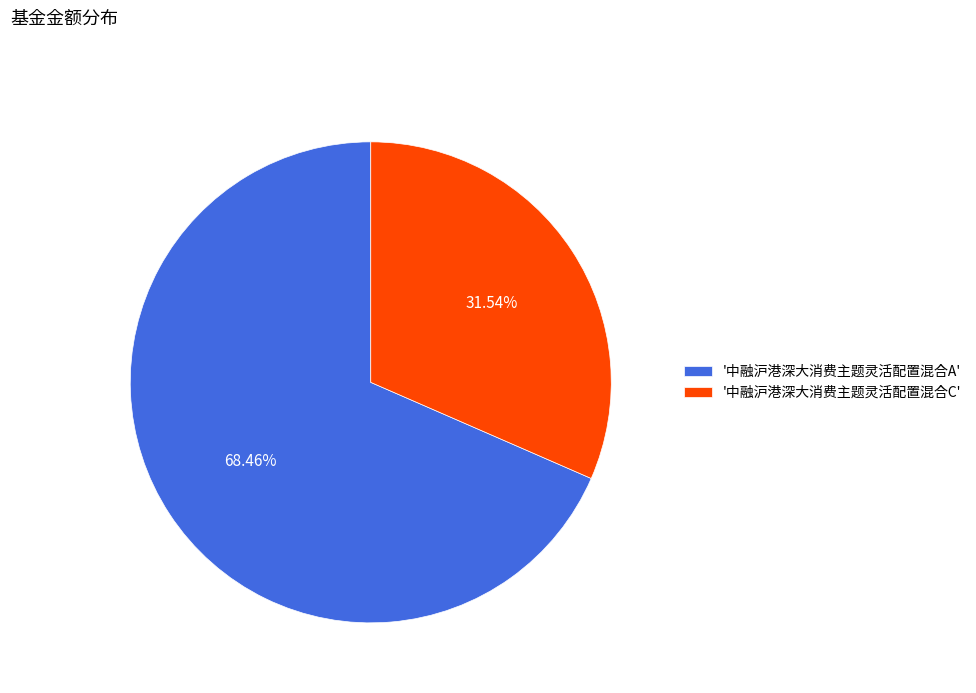

Combined, do '中融沪港深大消费主题灵活配置混合C' and '中融沪港深大消费主题灵活配置混合A' account for over 50%?

Yes